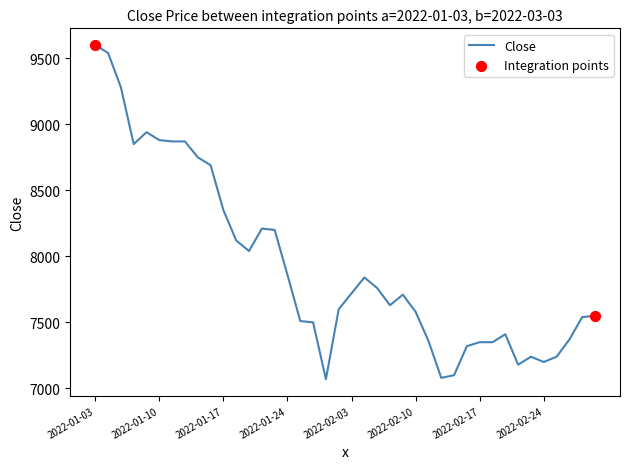

What is the difference between the maximum and minimum values?

2530